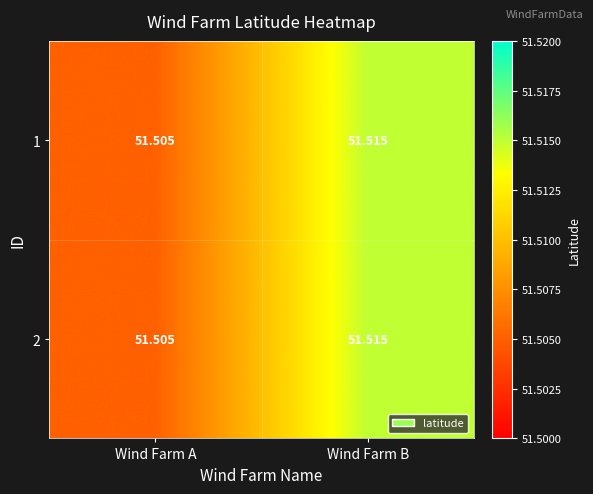

At which label does 1 reach its peak?

Wind Farm B